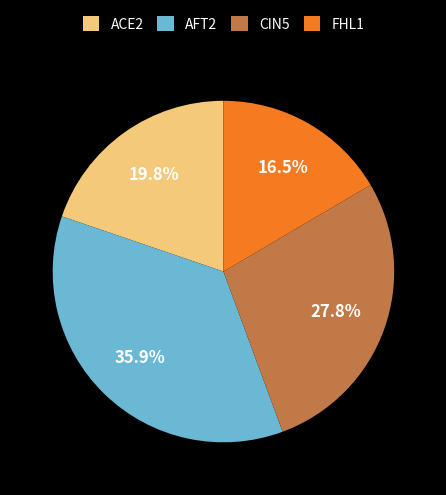

Does any single category account for the majority?

No